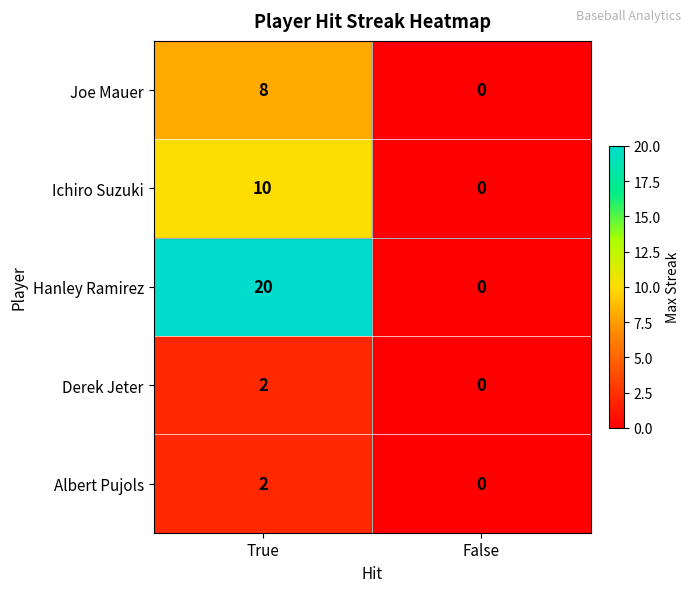

Reading left to right, transcribe all the data shown in this chart.

Joe Mauer: 8	0
Ichiro Suzuki: 10	0
Hanley Ramirez: 20	0
Derek Jeter: 2	0
Albert Pujols: 2	0